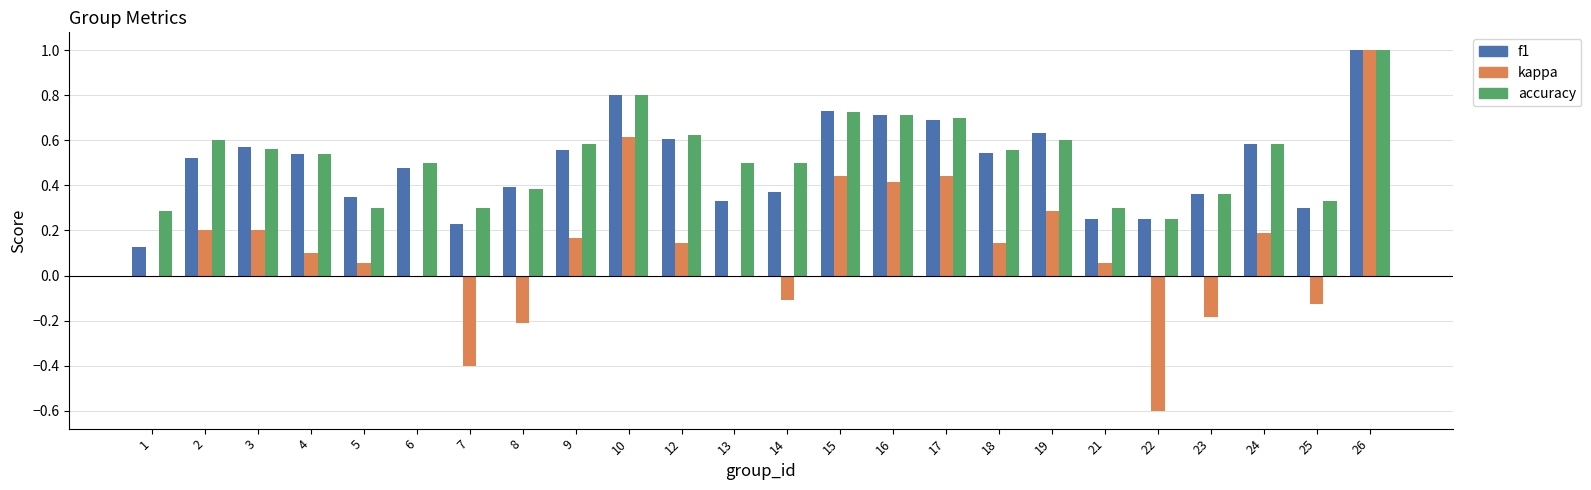

At which label does f1 reach its peak?

26